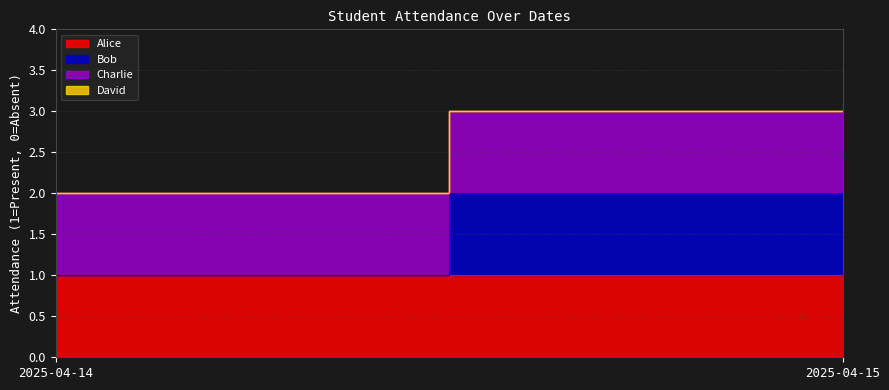

Reading right to left, what are all the values shown in this chart?

Alice: 1	1
Bob: 1	0
Charlie: 1	1
David: 0	0